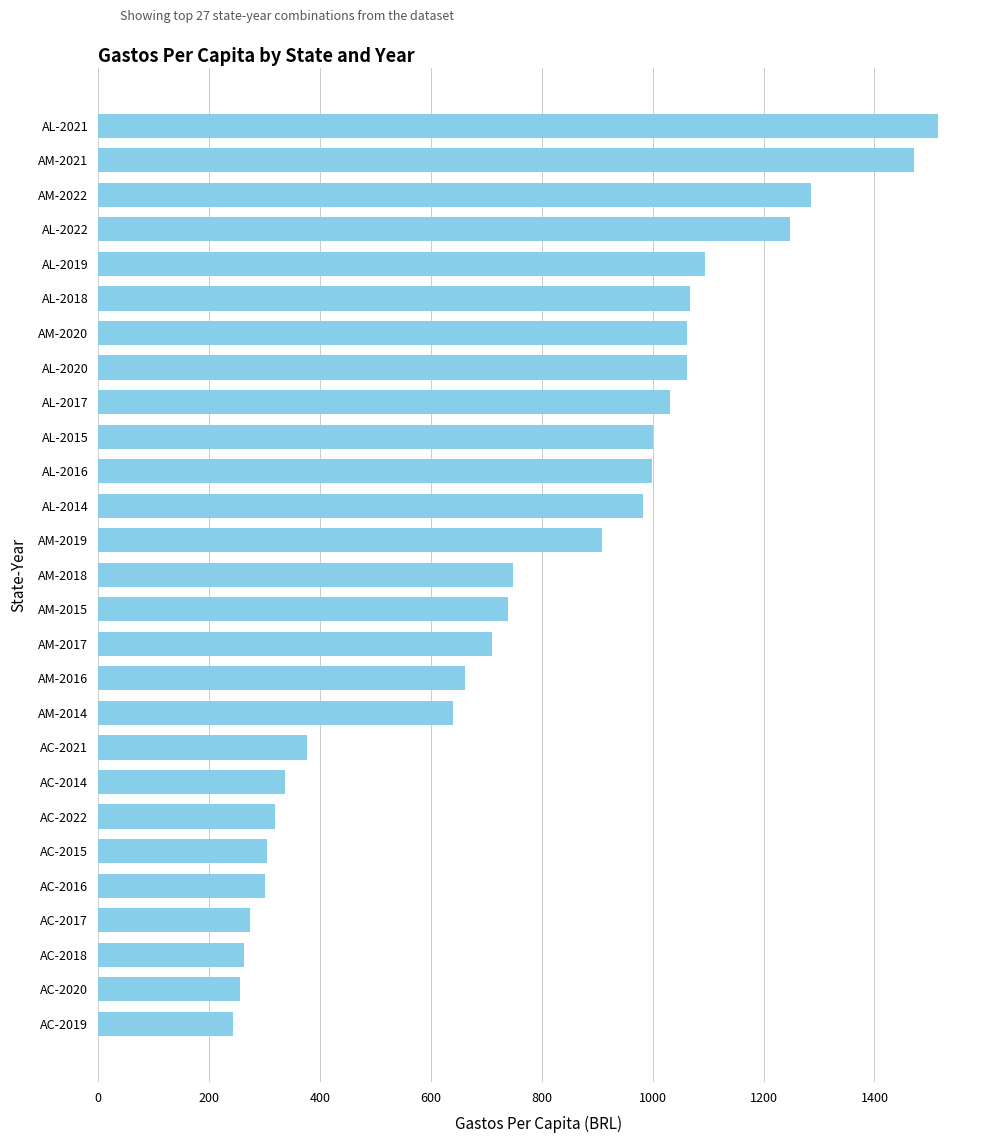

What is the change in value from AL-2016 to AM-2014?

-357.5